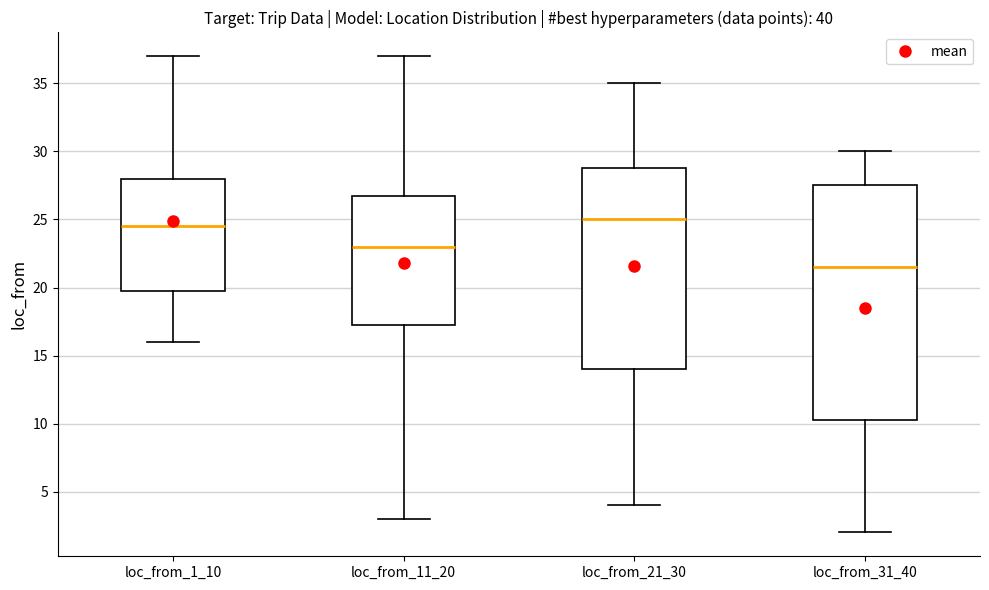

Where does the median line of the box for loc_from_1_10 sit on the y-axis? The values are not printed on the chart, so give them approximately, as read against the axis.

24.5